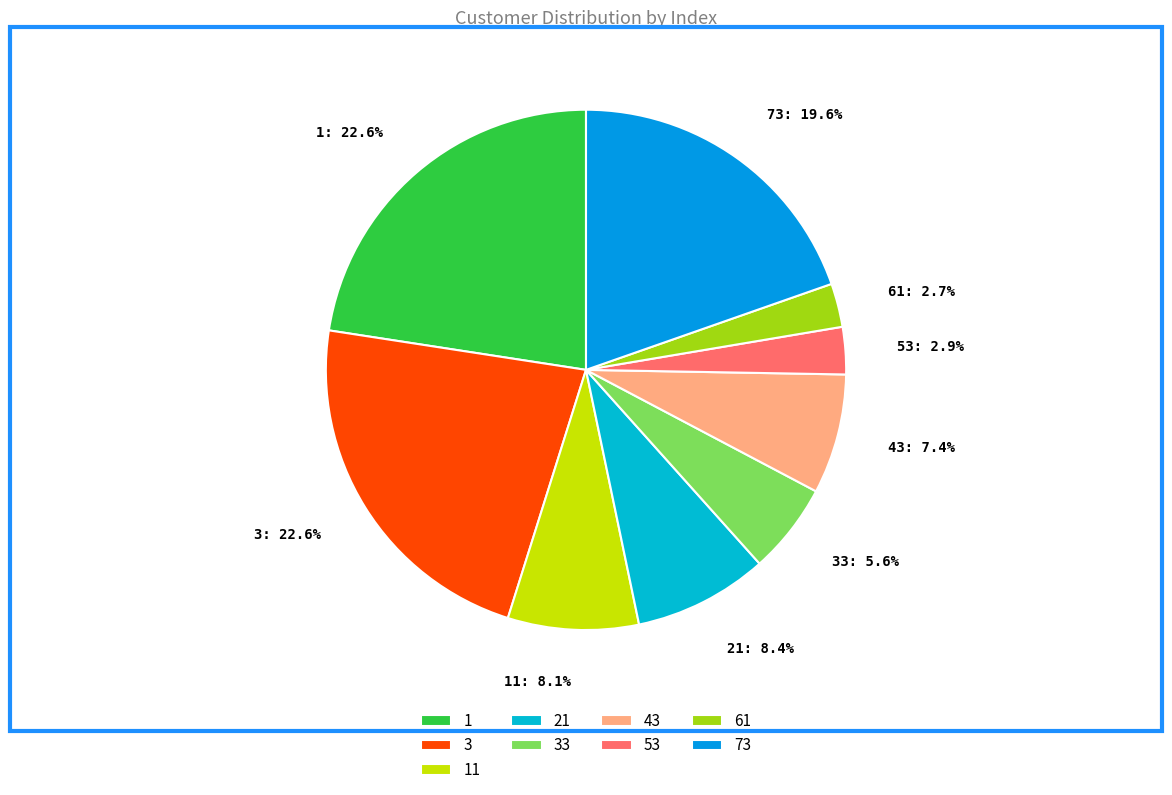

Is 43: 7.4% the majority of the pie?

No